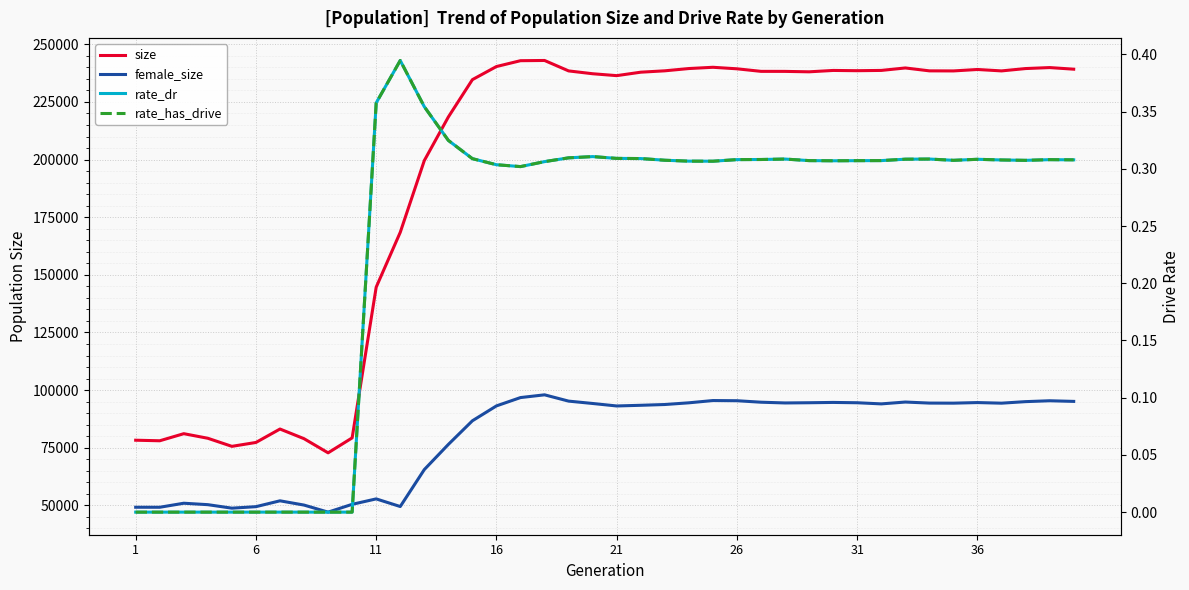

Rank the series by their maximum value, from lowest to highest.

rate_dr, rate_has_drive, female_size, size